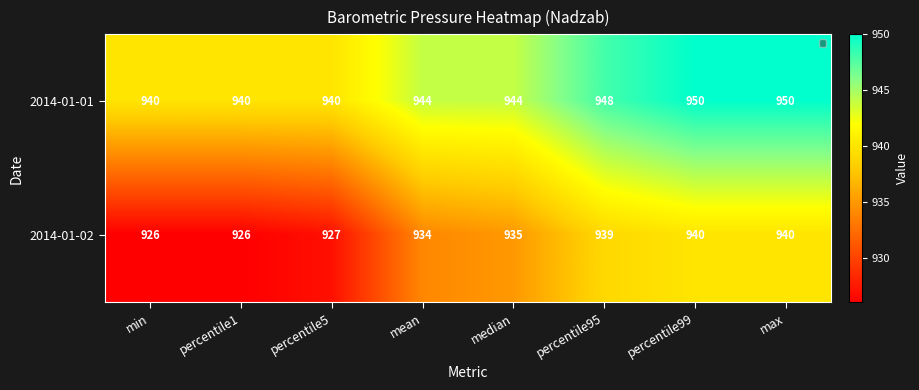

Where does the 2014-01-01 series first go above 944?

percentile95